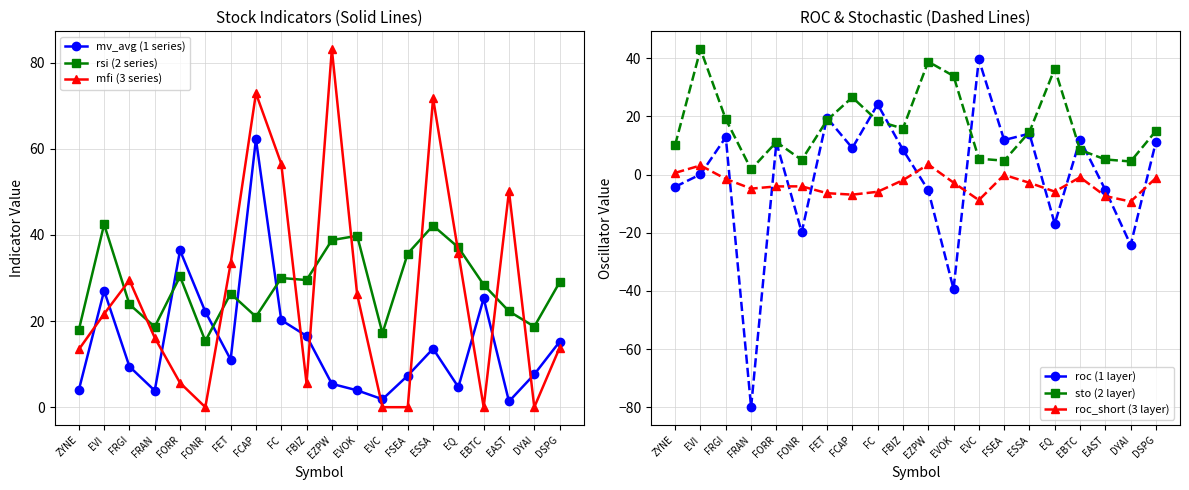

In roc (1 layer), how many points are lower than both neighbors (excluding endpoints)?

7